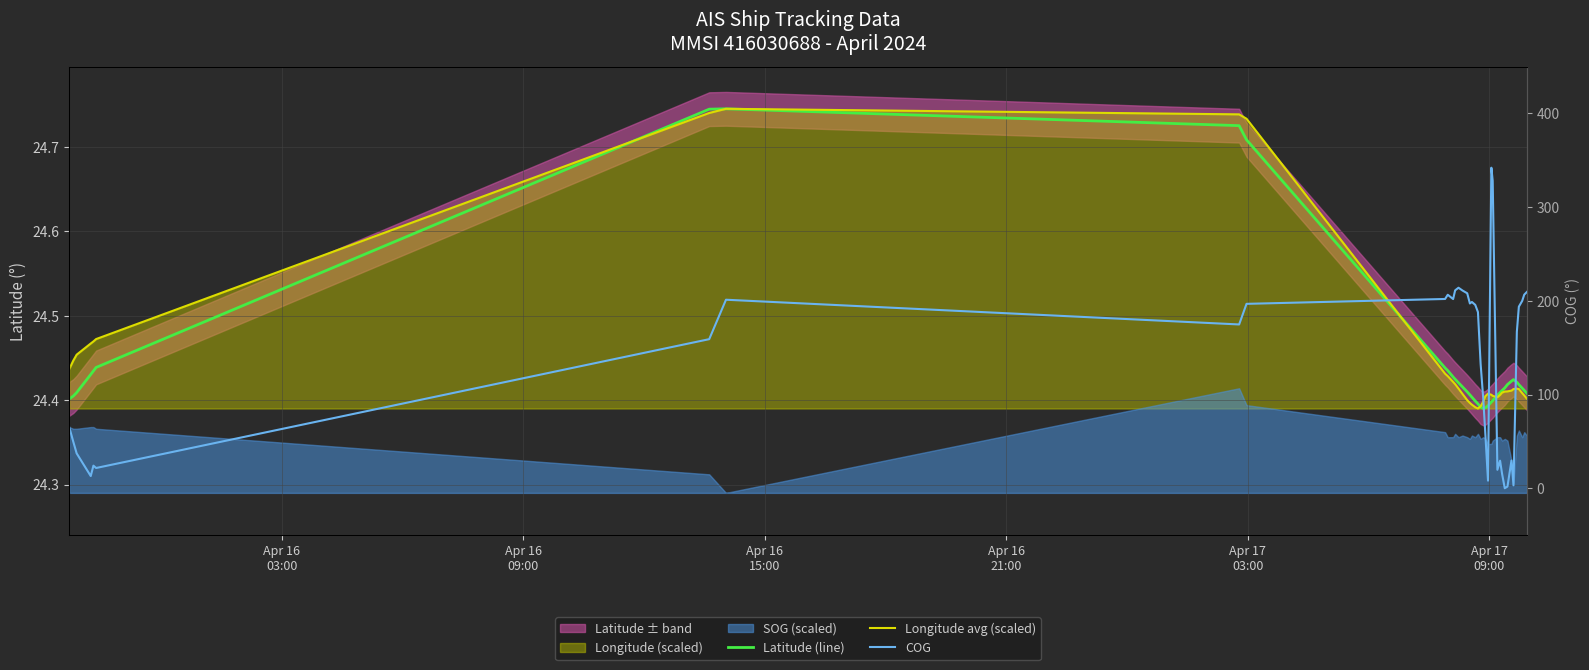

True or false: Longitude avg (scaled) and Latitude (line) cross at least once.

True